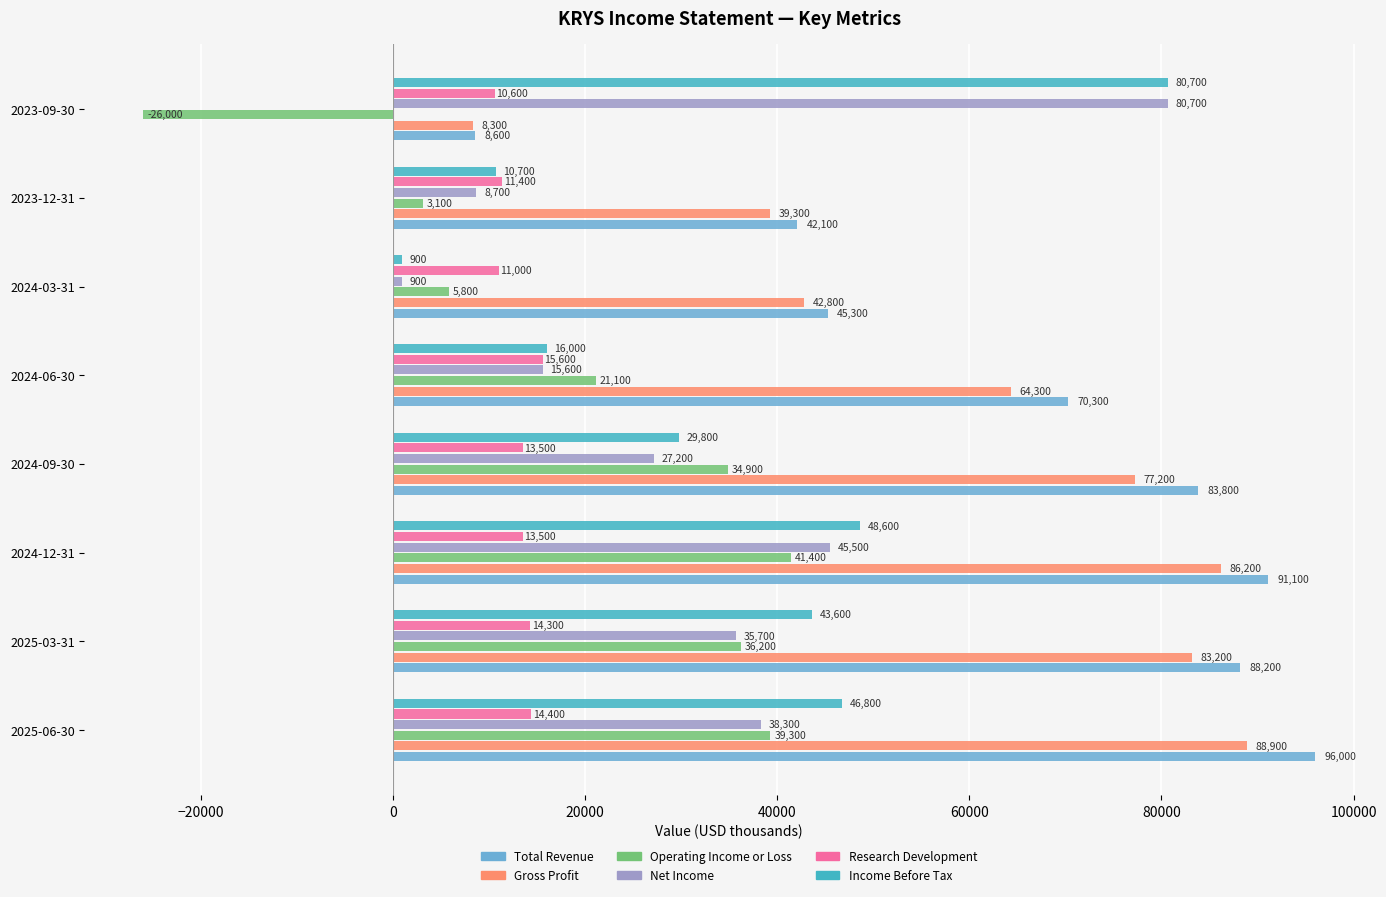

Is the value of Gross Profit at 2024-12-31 greater than the value of Operating Income or Loss at 2024-12-31?

Yes